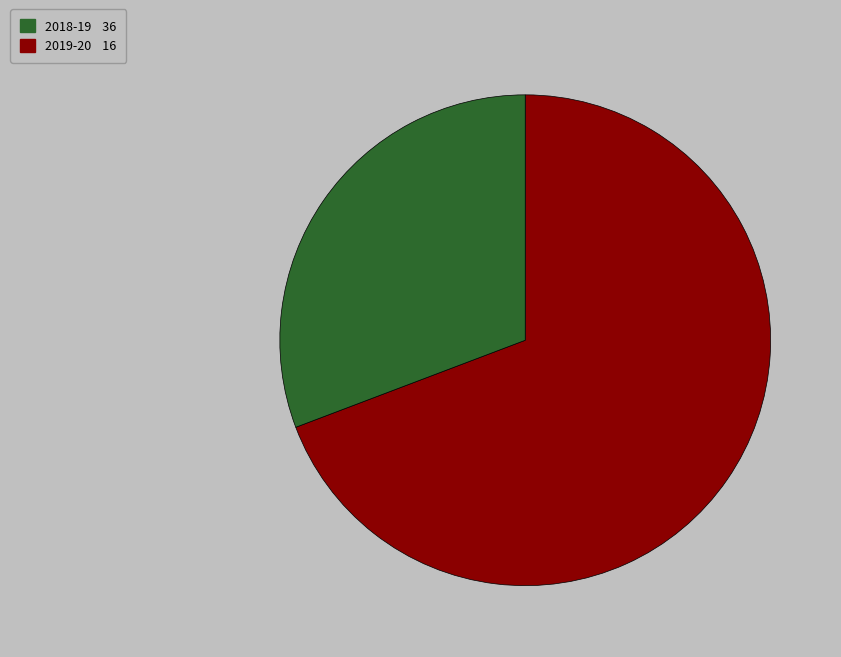

The 2019-20 slice represents 31% of the pie. True or false?

True